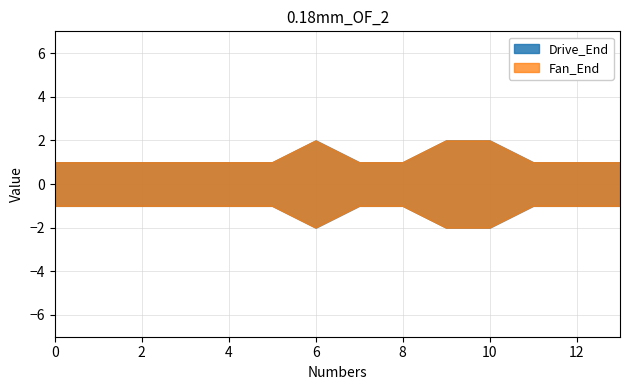

True or false: Fan_End and Drive_End intersect in this chart.

False